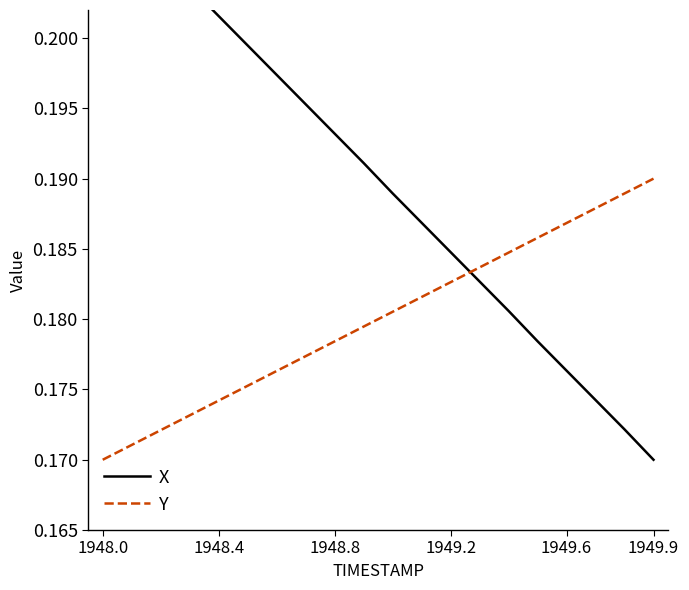

The value of Y at 1949.2 is 0.1. True or false?

False